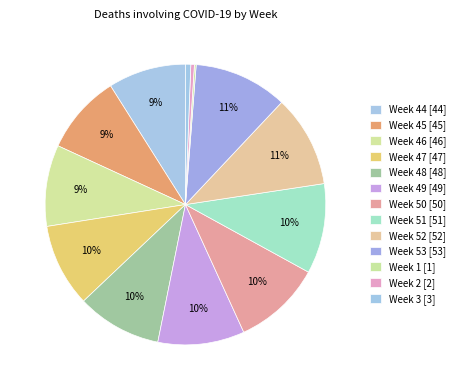

To the nearest percent, what portion does Week 3 represent?

1%